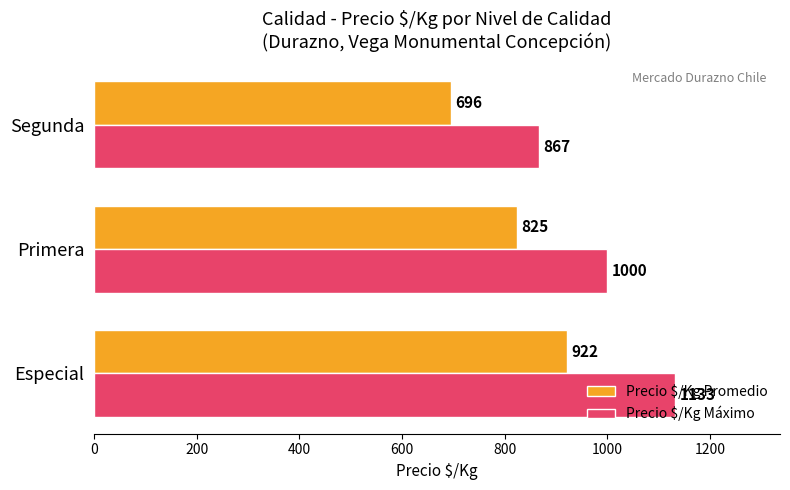

The value of Precio $/Kg Máximo at Primera is 1000. True or false?

True